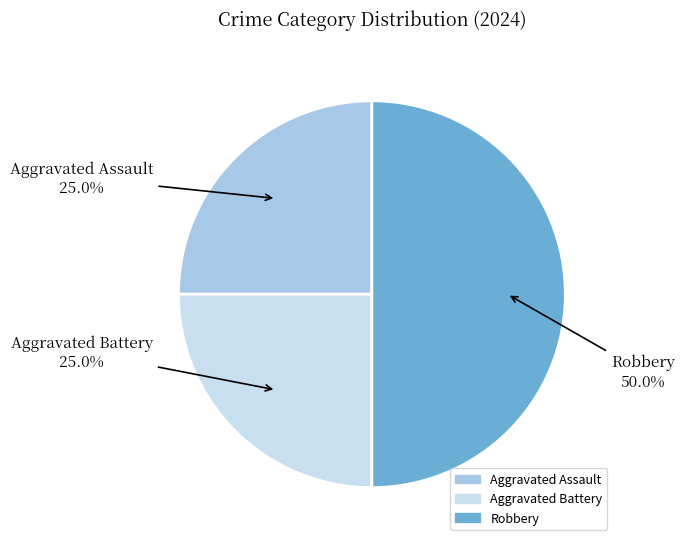

Does Aggravated Assault account for over 50% of the chart?

No